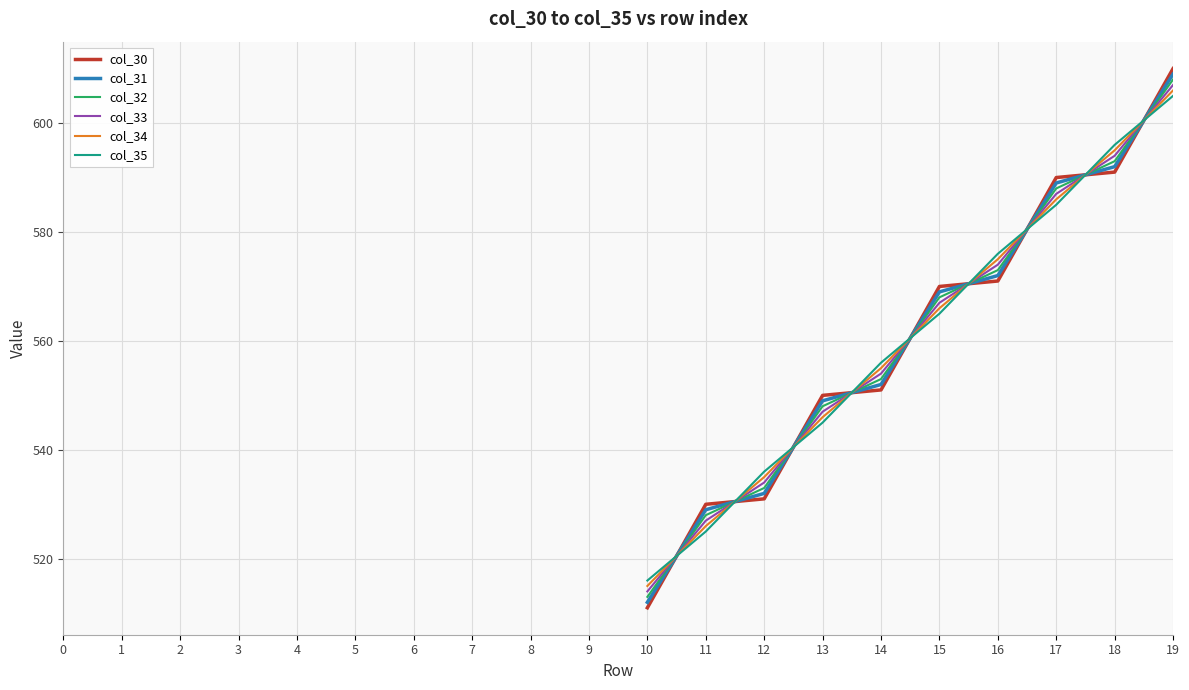

At which category is the sum across all series the highest?

19